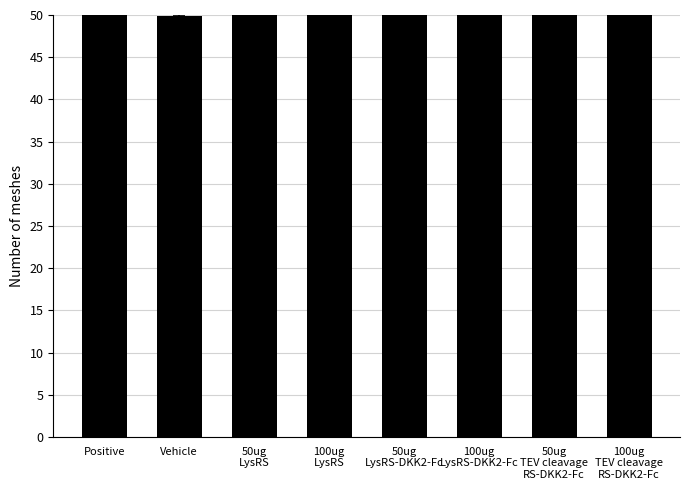

How many bars are there in total?

8